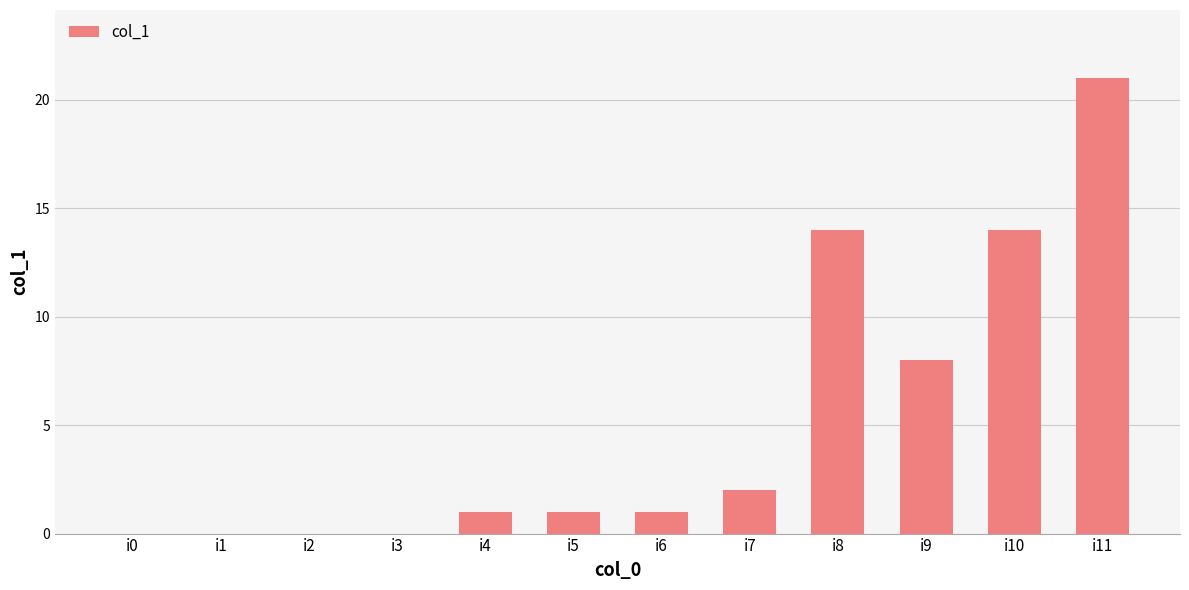

What is the approximate value at i10, to the nearest 10?

10